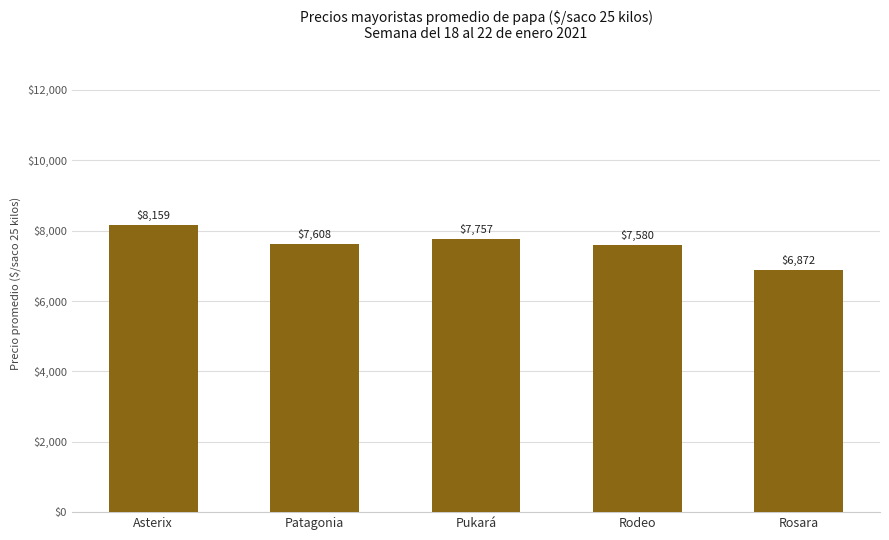

What is the label of the 2nd bar from the left?

Patagonia